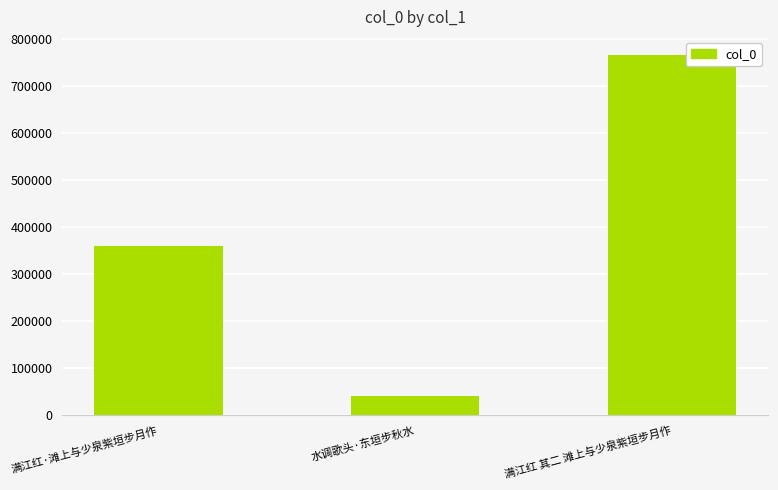

List the labels in order of value, smallest first.

水调歌头·东垣步秋水, 满江红·滩上与少泉紫垣步月作, 满江红 其二 滩上与少泉紫垣步月作